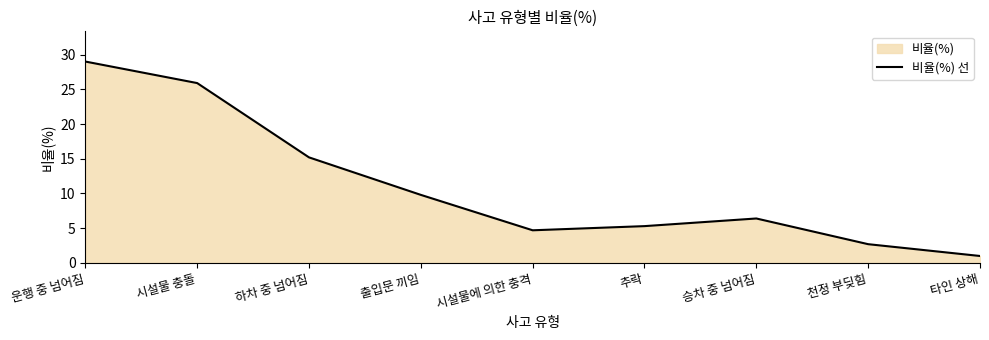

Between 시설물 충돌 and 타인 상해, which is larger?

시설물 충돌